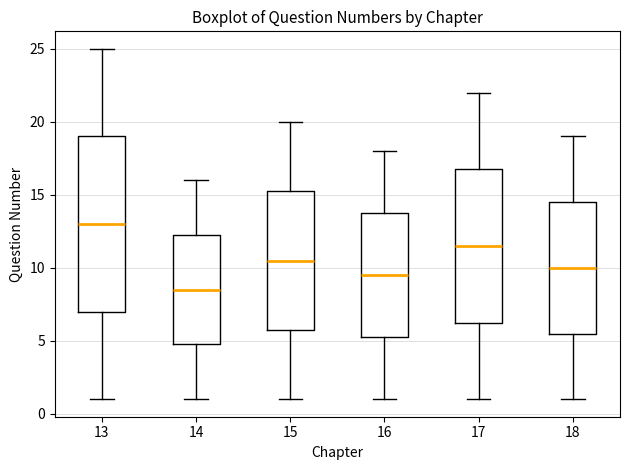

Reading left to right, transcribe this box plot: for each box, give where its median line is, the range the box spans, and where its two whiskers end, as read against the y-axis. The values are not printed on the chart, so give them approximately, as read against the axis.

13: median 13.0, box 7.0 to 19.0, whiskers 1.0 to 25.0
14: median 8.5, box 5.0 to 12.5, whiskers 1.0 to 16.0
15: median 10.5, box 6.0 to 15.5, whiskers 1.0 to 20.0
16: median 9.5, box 5.5 to 14.0, whiskers 1.0 to 18.0
17: median 11.5, box 6.5 to 17.0, whiskers 1.0 to 22.0
18: median 10.0, box 5.5 to 14.5, whiskers 1.0 to 19.0